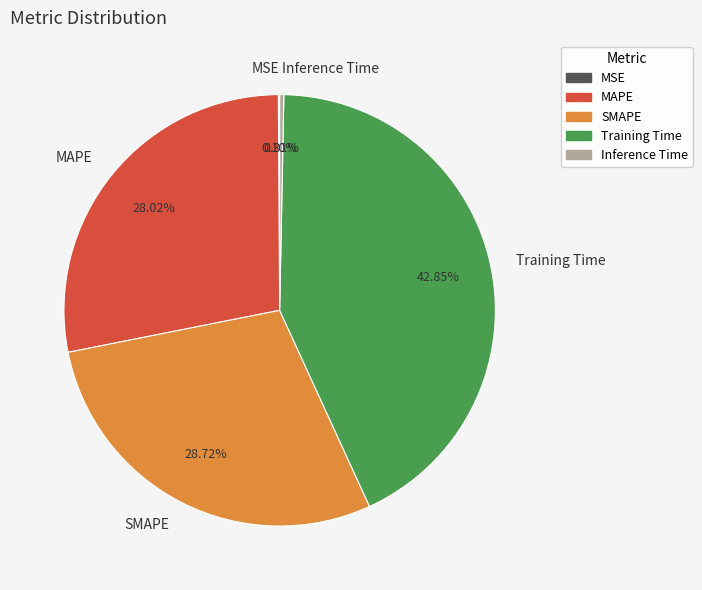

Which has a higher value, MAPE or Inference Time?

MAPE